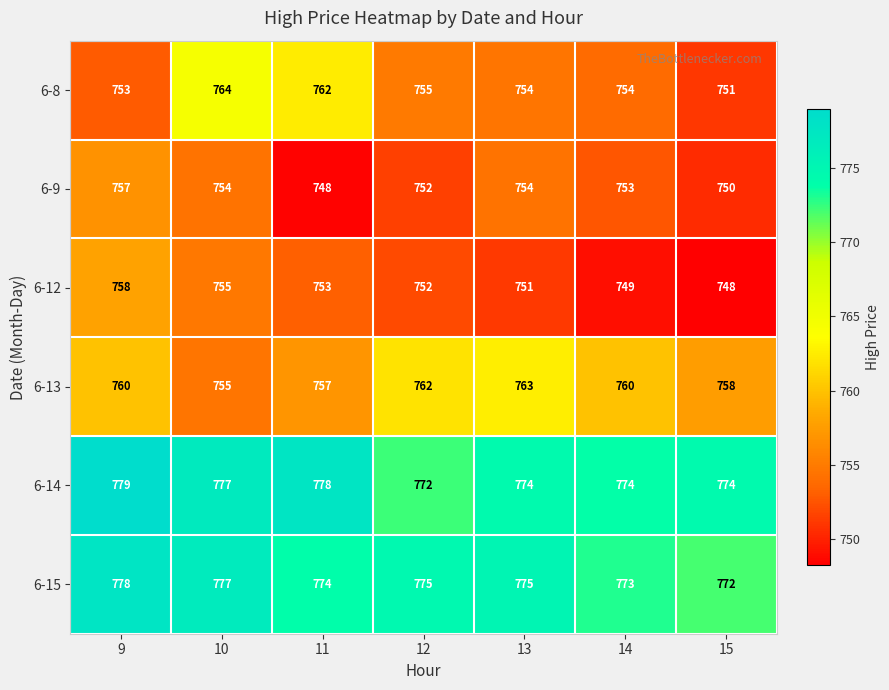

Which series has the largest total across all categories?

6-14